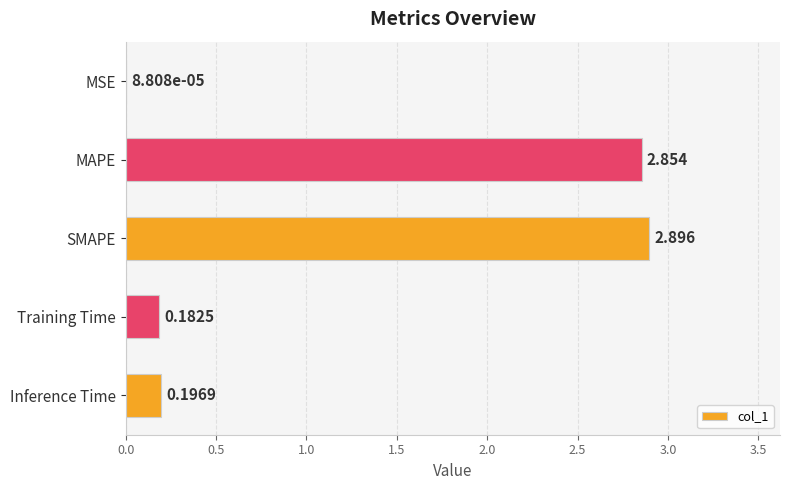

How many distinct data groups are displayed?

1